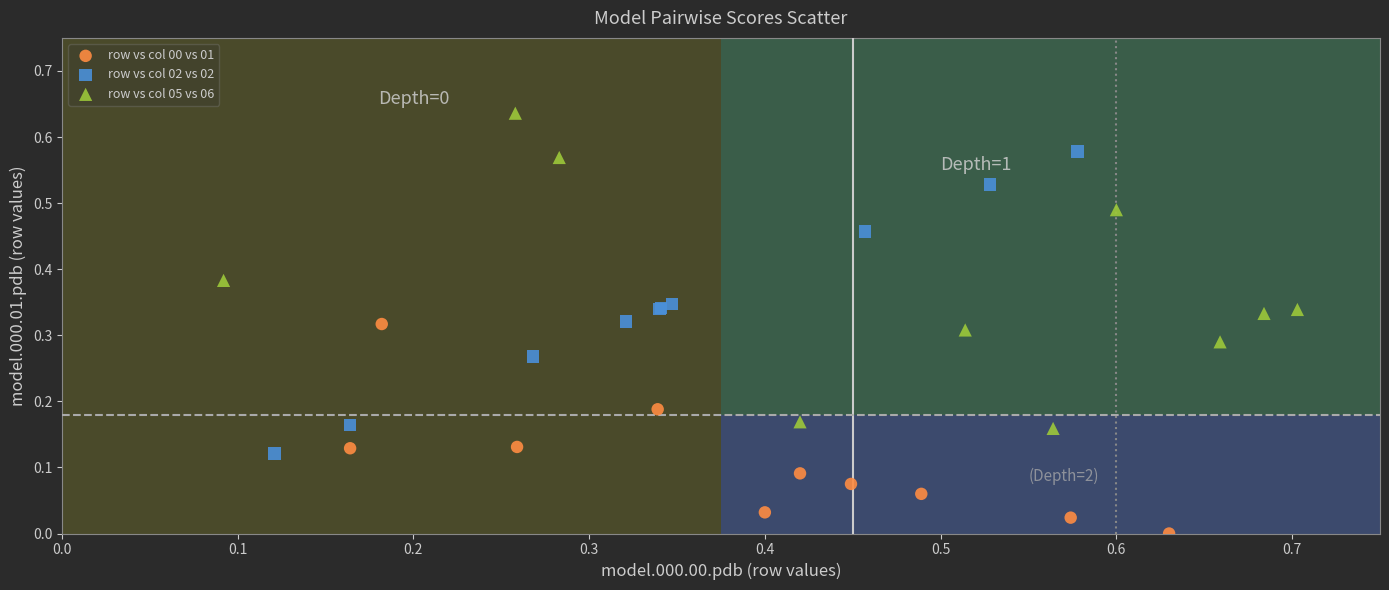

Which series contains the highest Y value?

row vs col 05 vs 06